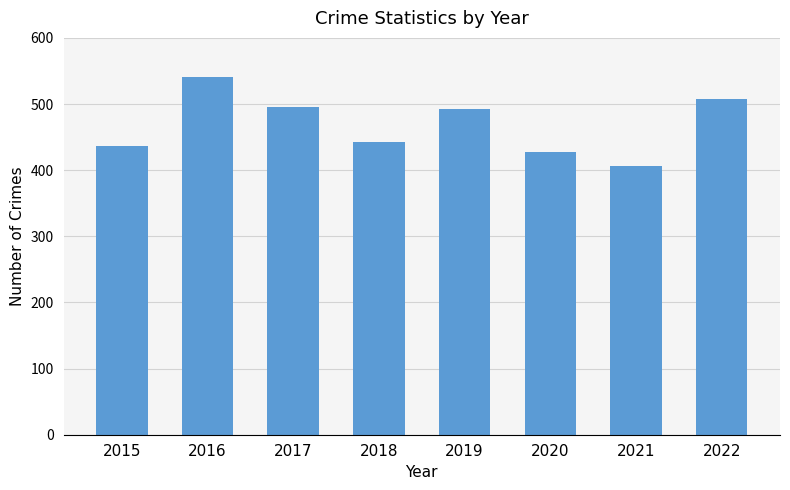

The value at 2019 is 189. True or false?

False